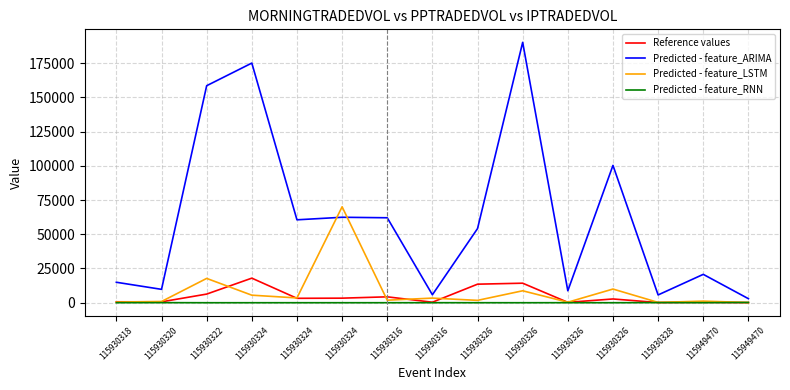

List the labels in order of Predicted - feature_ARIMA value, largest first.

115930326, 115930324, 115930322, 115930326, 115930324, 115930316, 115930324, 115930326, 115949470, 115930318, 115930320, 115930326, 115930316, 115930328, 115949470